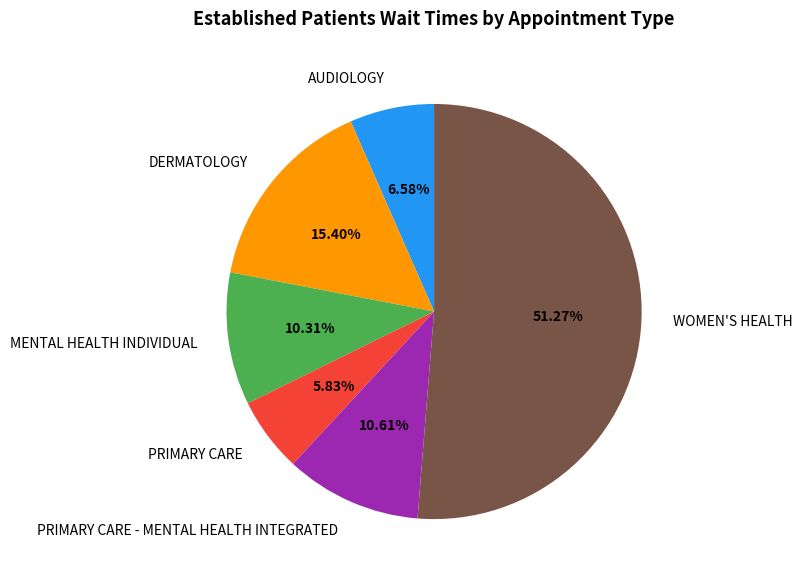

Between PRIMARY CARE and AUDIOLOGY, which is larger?

AUDIOLOGY